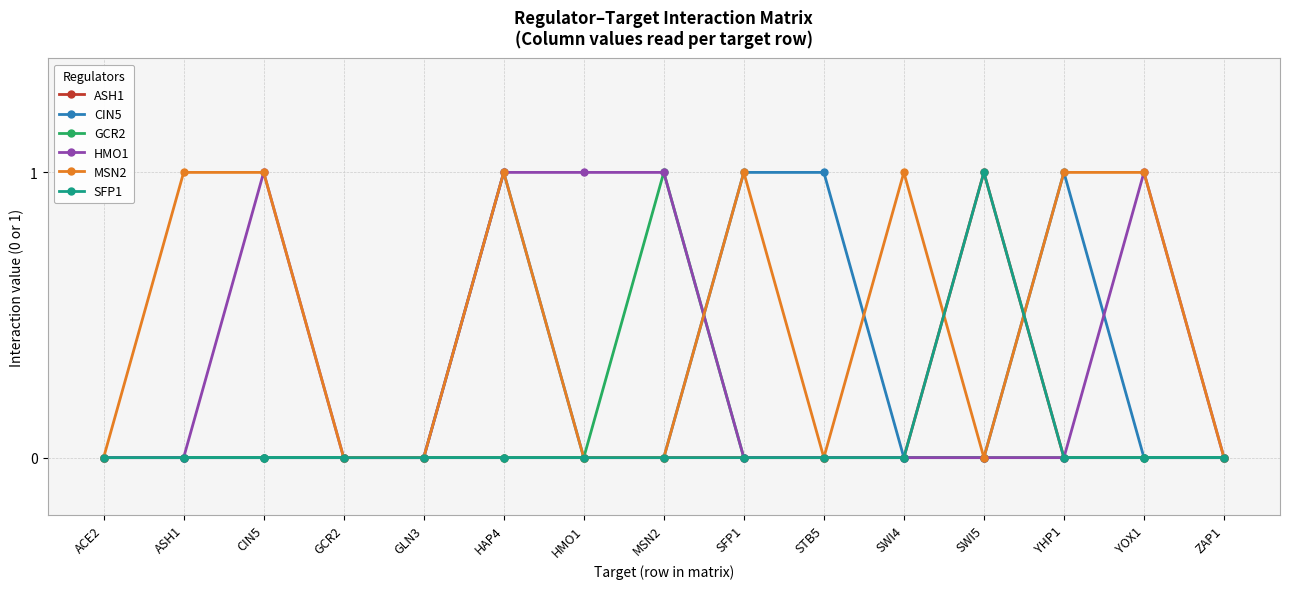

Reading right to left, extract all data points from this chart.

ASH1: ZAP1=0	YOX1=0	YHP1=0	SWI5=1	SWI4=0	STB5=0	SFP1=0	MSN2=0	HMO1=0	HAP4=0	GLN3=0	GCR2=0	CIN5=0	ASH1=0	ACE2=0
CIN5: ZAP1=0	YOX1=0	YHP1=1	SWI5=0	SWI4=0	STB5=1	SFP1=1	MSN2=0	HMO1=0	HAP4=1	GLN3=0	GCR2=0	CIN5=0	ASH1=0	ACE2=0
GCR2: ZAP1=0	YOX1=0	YHP1=0	SWI5=0	SWI4=0	STB5=0	SFP1=0	MSN2=1	HMO1=0	HAP4=0	GLN3=0	GCR2=0	CIN5=0	ASH1=0	ACE2=0
HMO1: ZAP1=0	YOX1=1	YHP1=0	SWI5=0	SWI4=0	STB5=0	SFP1=0	MSN2=1	HMO1=1	HAP4=1	GLN3=0	GCR2=0	CIN5=1	ASH1=0	ACE2=0
MSN2: ZAP1=0	YOX1=1	YHP1=1	SWI5=0	SWI4=1	STB5=0	SFP1=1	MSN2=0	HMO1=0	HAP4=1	GLN3=0	GCR2=0	CIN5=1	ASH1=1	ACE2=0
SFP1: ZAP1=0	YOX1=0	YHP1=0	SWI5=1	SWI4=0	STB5=0	SFP1=0	MSN2=0	HMO1=0	HAP4=0	GLN3=0	GCR2=0	CIN5=0	ASH1=0	ACE2=0